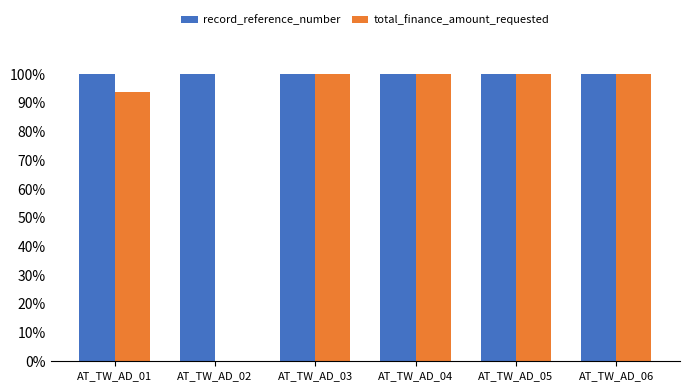

How many groups of bars are there?

6